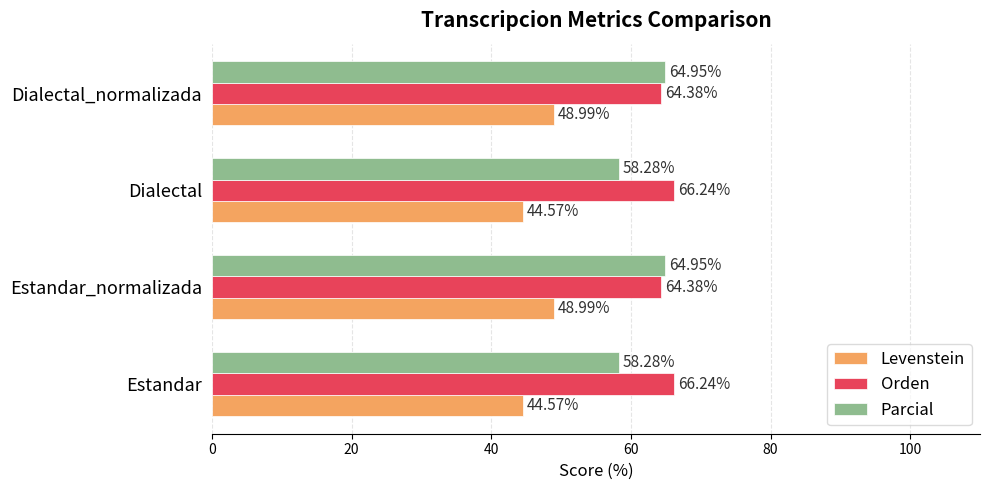

What is the sum of all Orden values?

261.2